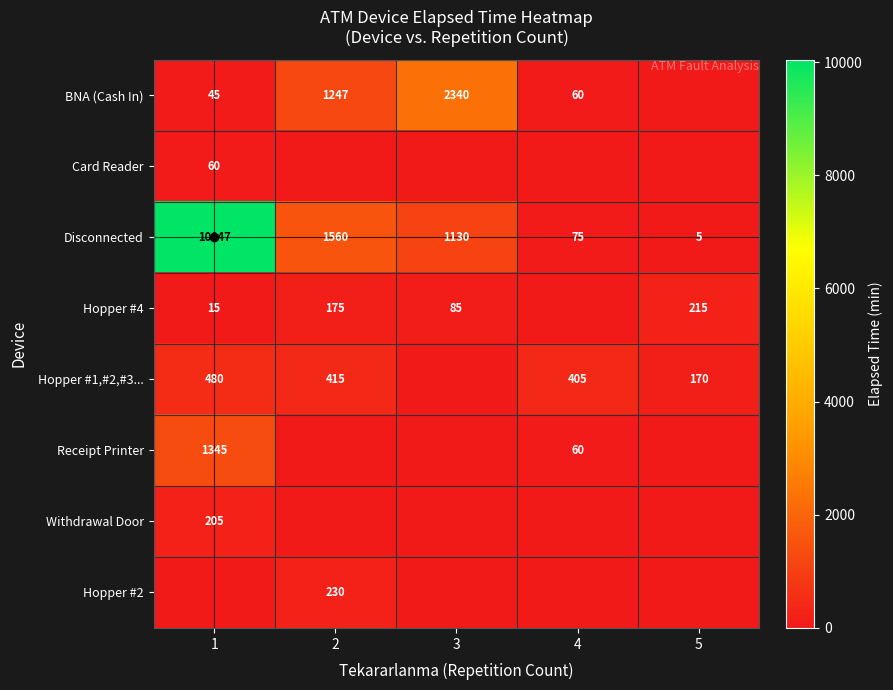

What is the difference between the maximum and minimum values in the Disconnected series?

10042